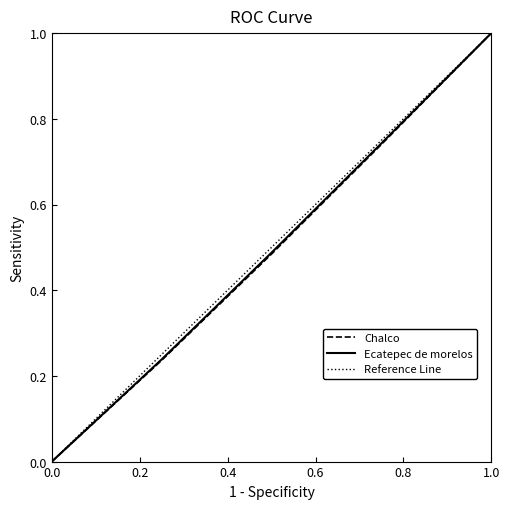

What is the maximum value shown in the chart?

1.0